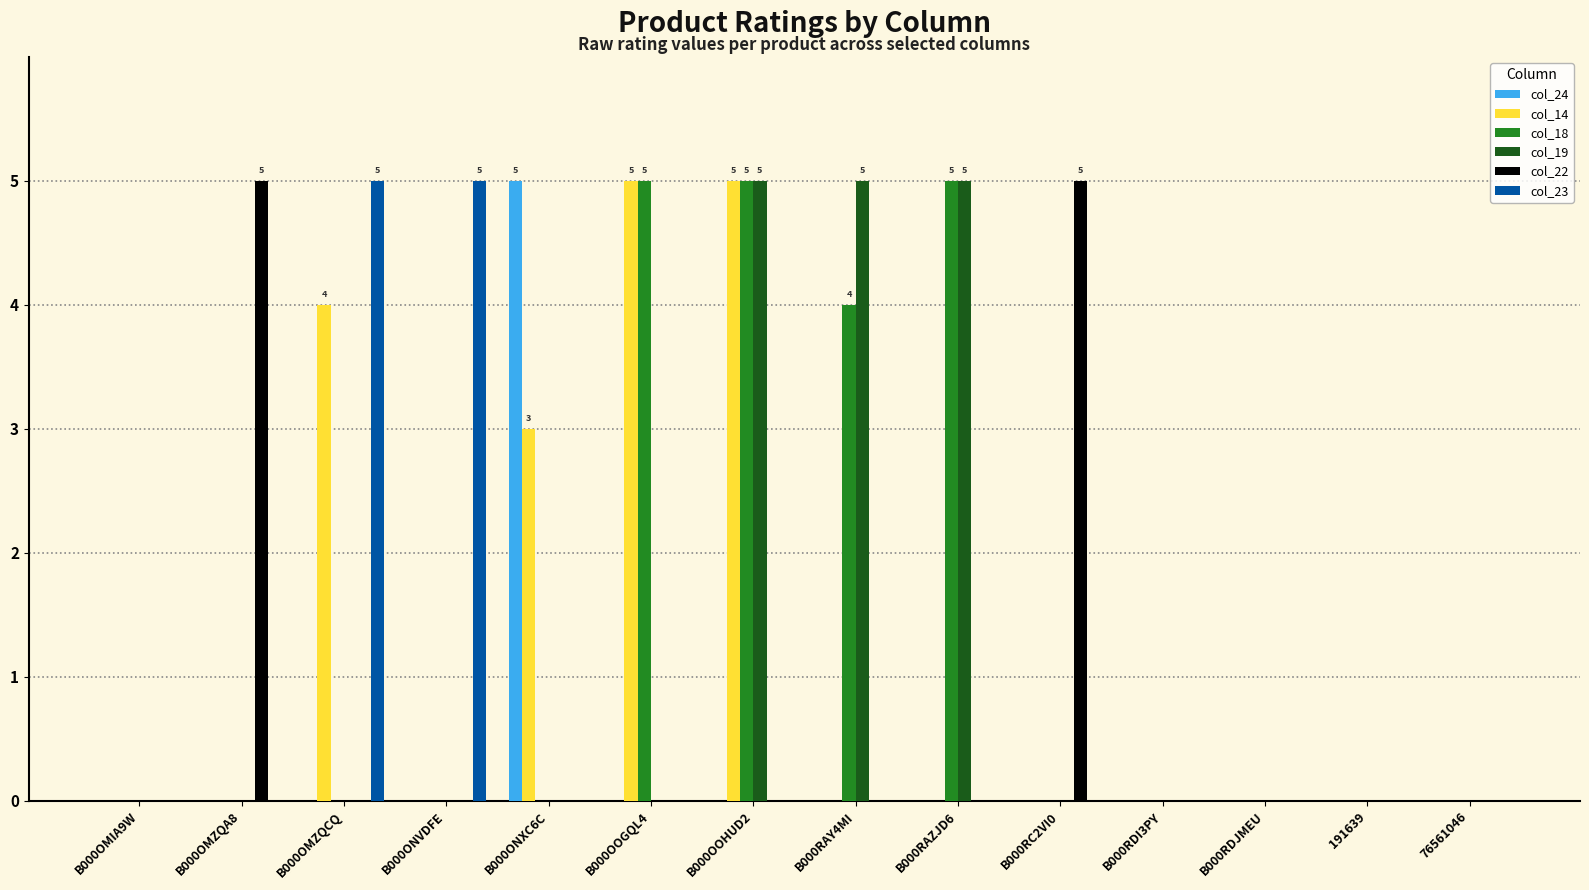

What is the greatest value displayed?

5